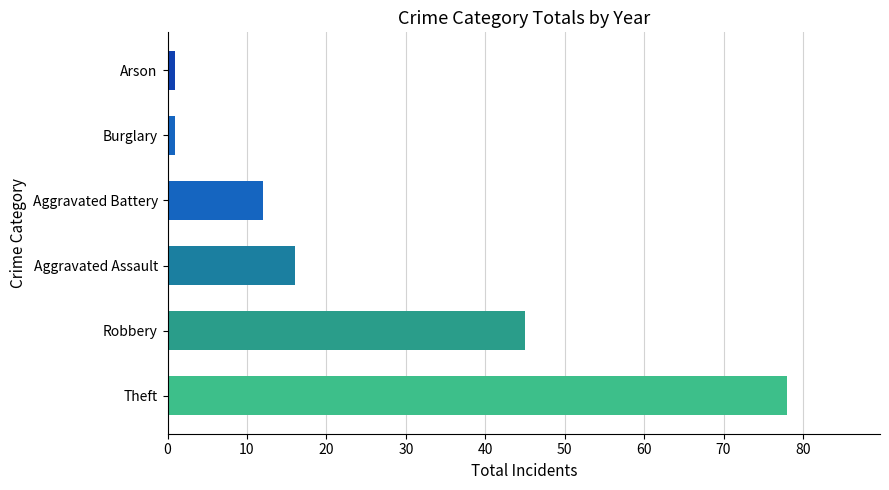

Reading top to bottom, list all the values displayed in this chart.

Arson=1	Burglary=1	Aggravated Battery=12	Aggravated Assault=16	Robbery=45	Theft=78